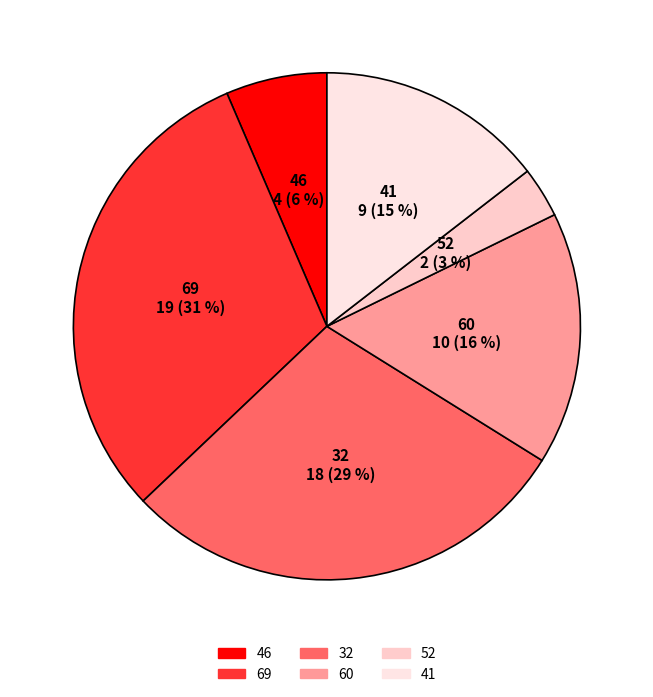

To the nearest percent, what percentage of the pie is 41?

15%